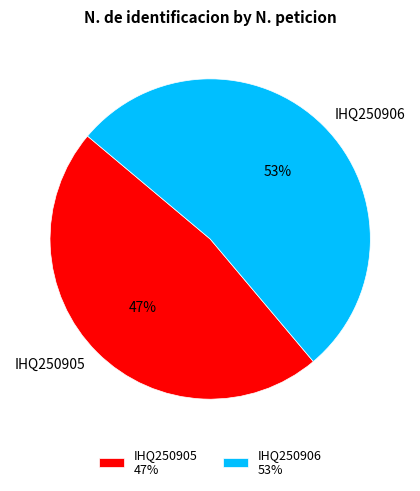

True or false: IHQ250906 accounts for 67% of the total.

False